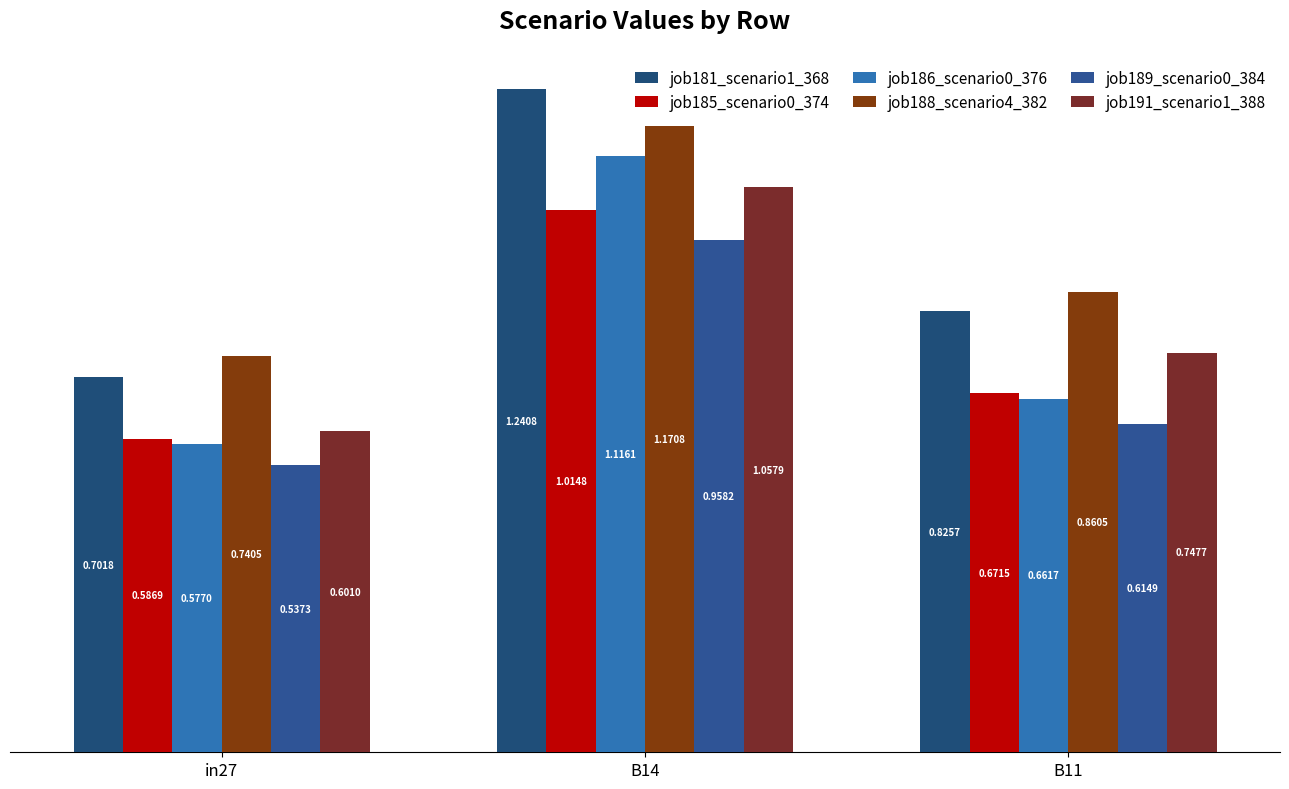

True or false: job191_scenario1_388 has a value of 0.6 at in27.

True